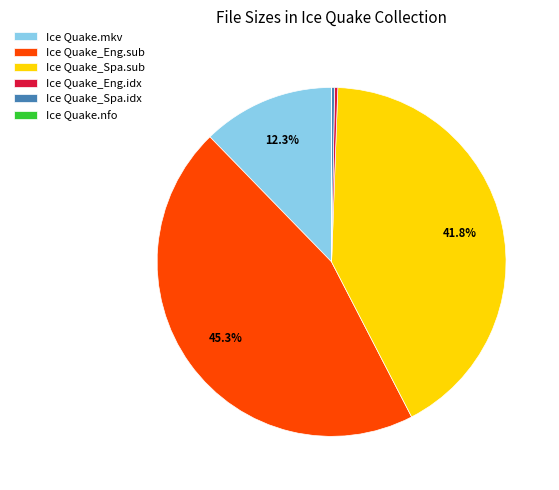

Is there a majority slice in this chart?

No